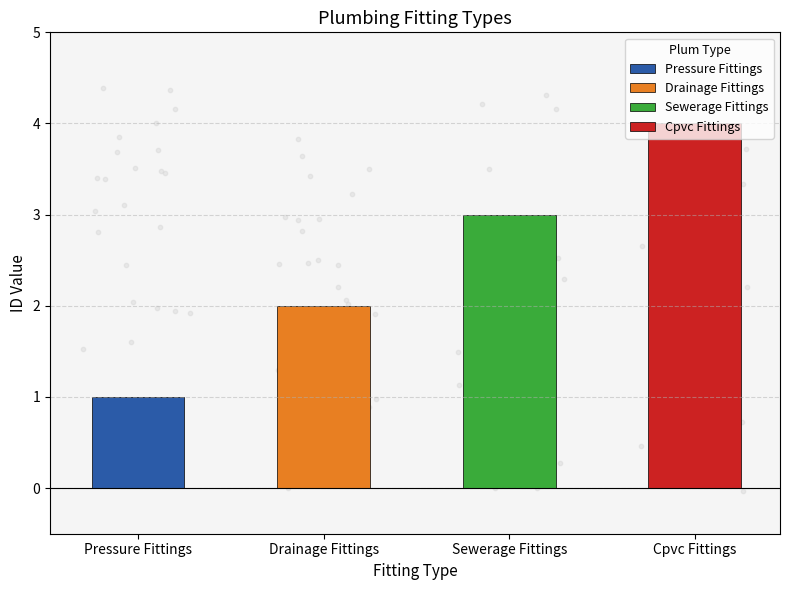

Which has a higher value, Drainage Fittings or Pressure Fittings?

Drainage Fittings